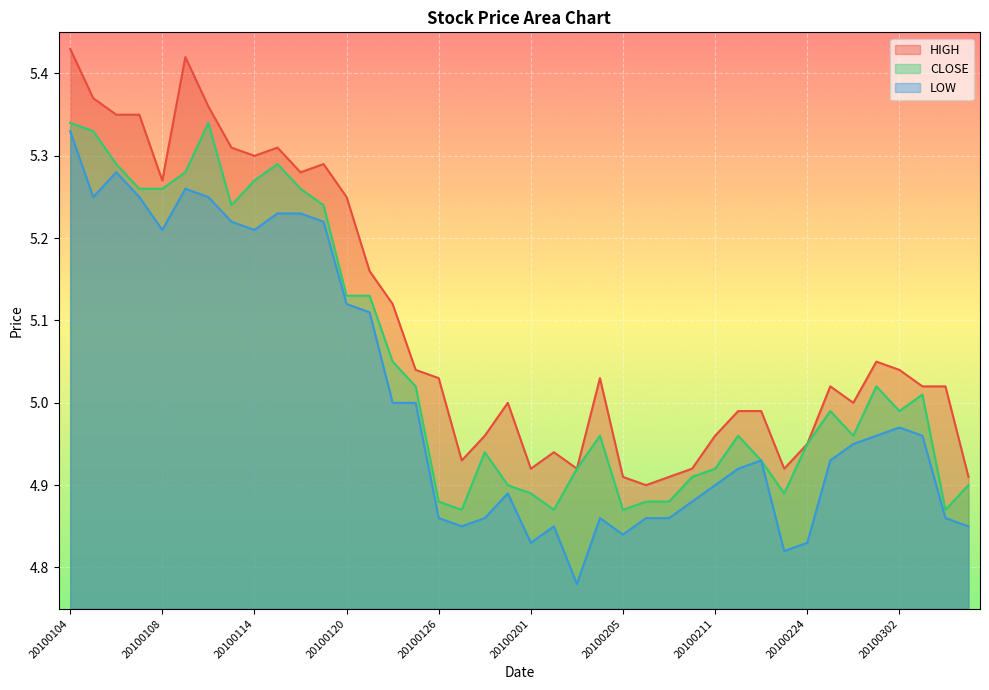

At how many categories does at least one series exceed 5?

23